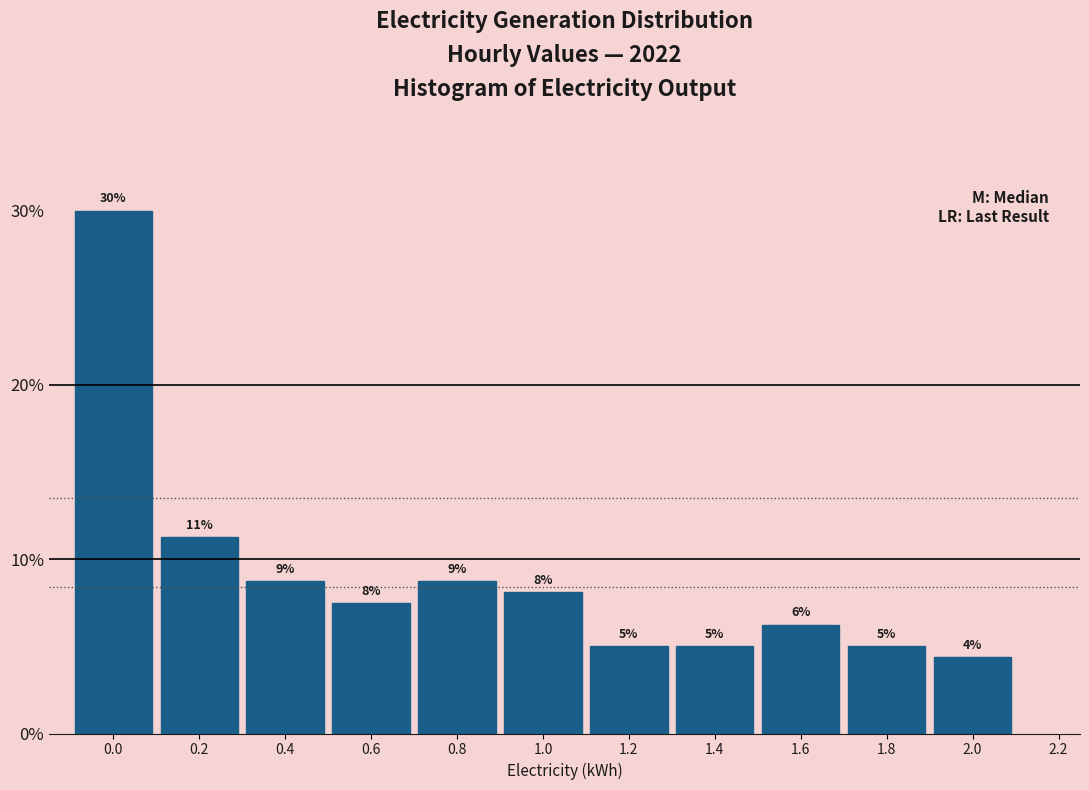

Are the bars horizontal?

No